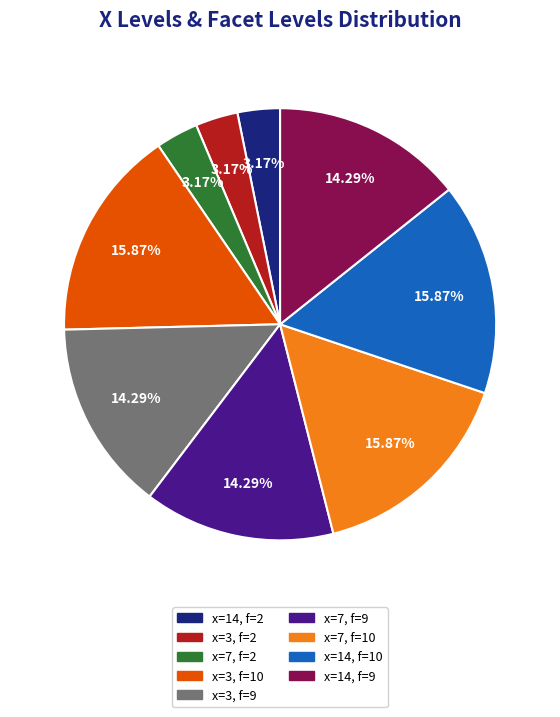

Count the number of slices in the pie.

9